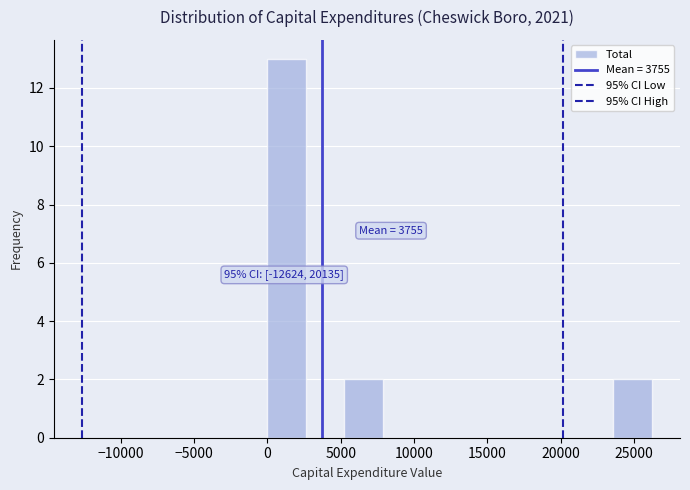

Which range on the x-axis has the tallest bar?

0 to 2500